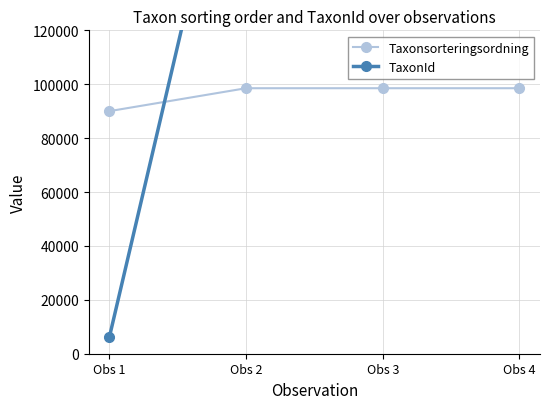

At Obs 3, list the series in order from largest to smallest.

TaxonId, Taxonsorteringsordning